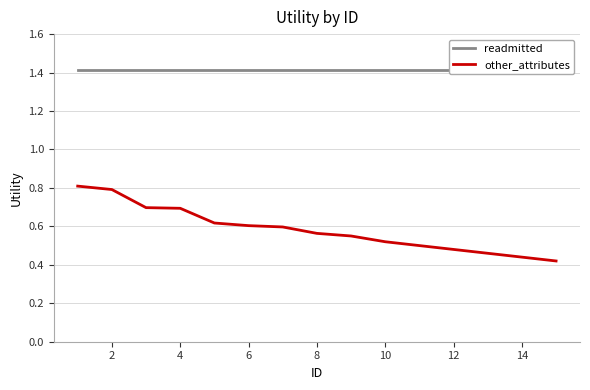

List the series in order of their peak value, lowest first.

other_attributes, readmitted